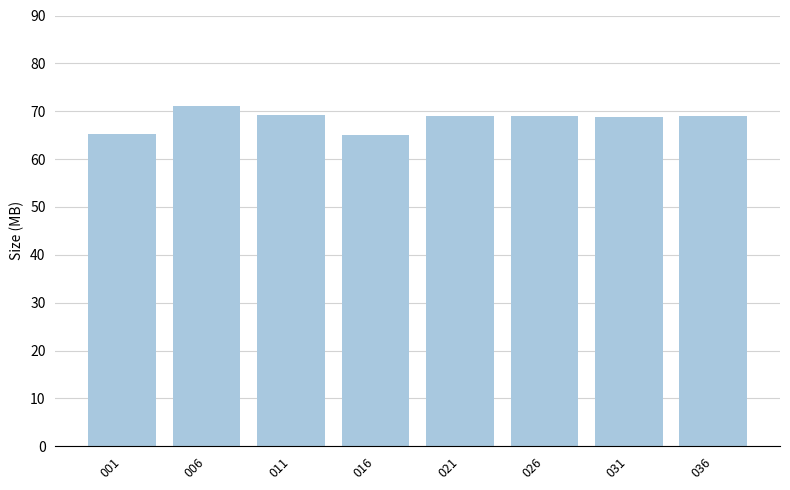

Which category has the highest value across all series?

006